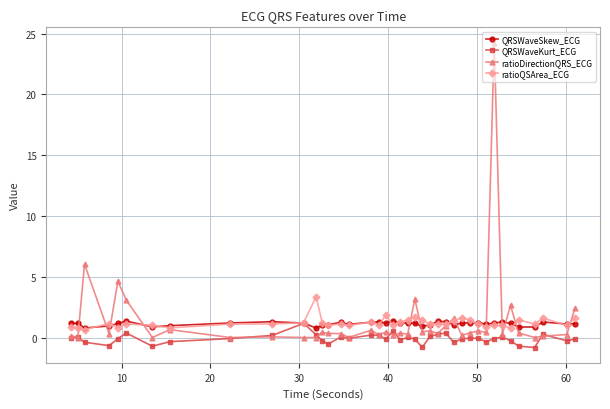

What is the maximum value for ratioDirectionQRS_ECG?

24.3